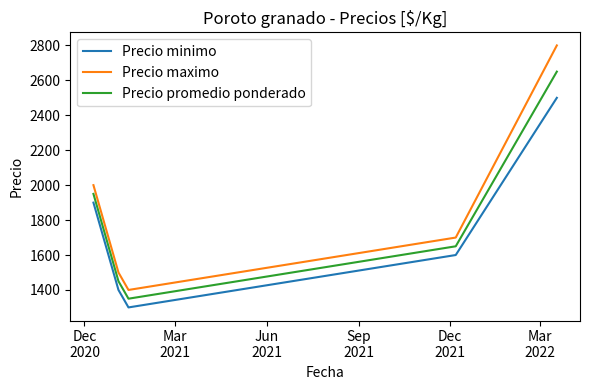

What is the difference between the maximum and second lowest values in the Precio promedio ponderado series?

1200